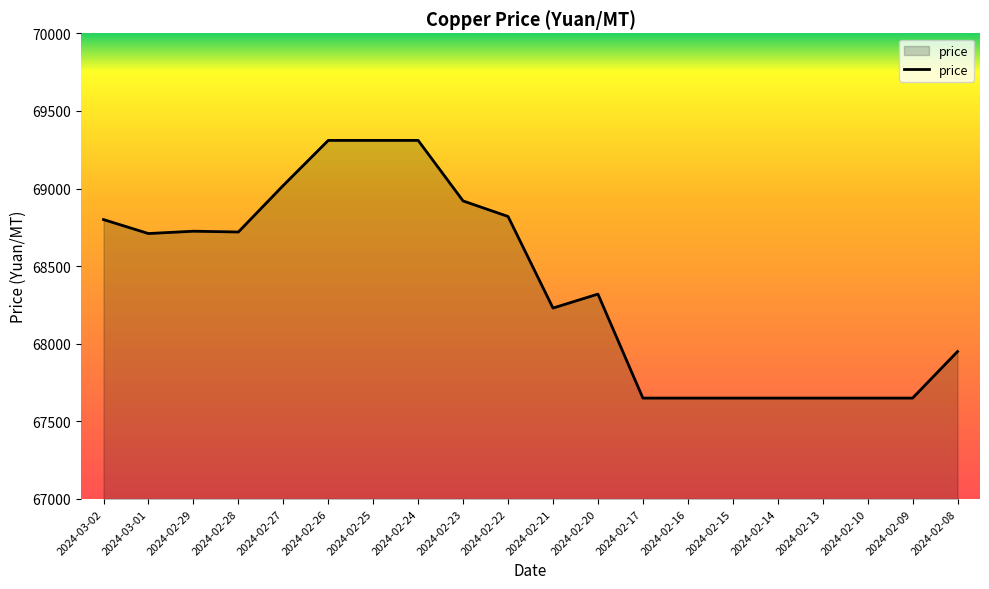

At which label is the value closest to 68480?

2024-02-20